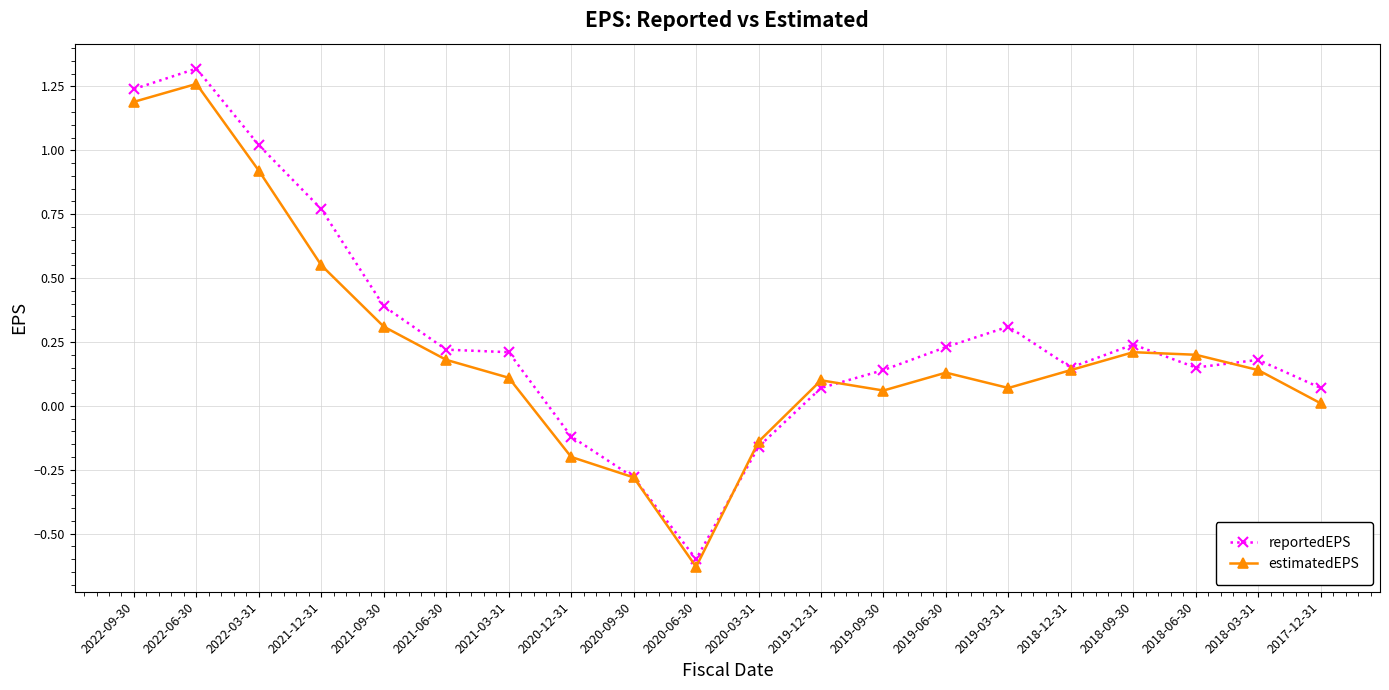

What value does the reportedEPS series have at 2022-03-31?

1.0